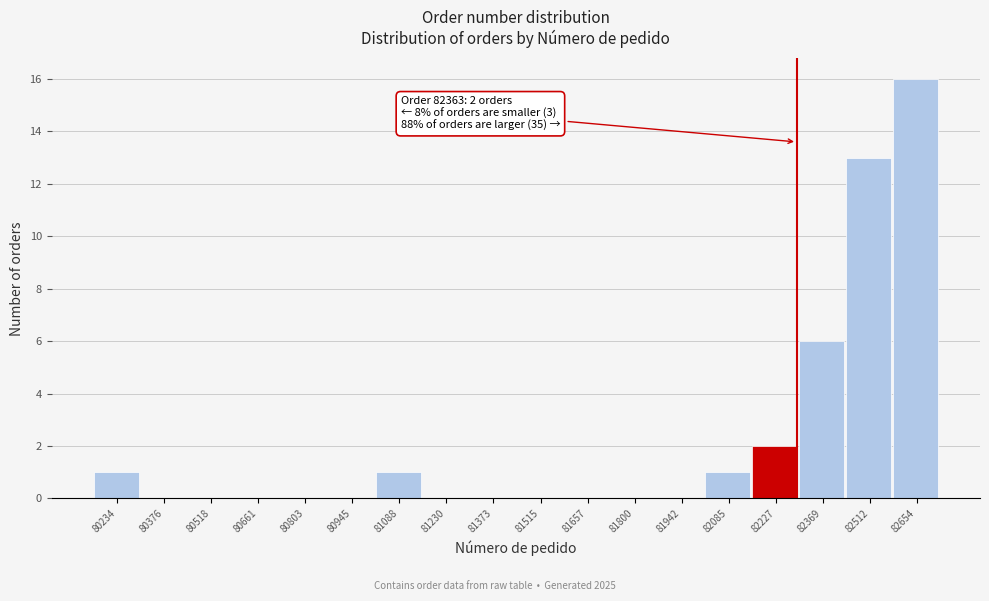

Reading right to left, extract all data points from this chart.

82654=16	82512=13	82369=6	82227=2	82085=1	81942=0	81800=0	81657=0	81515=0	81373=0	81230=0	81088=1	80945=0	80803=0	80661=0	80518=0	80376=0	80234=1